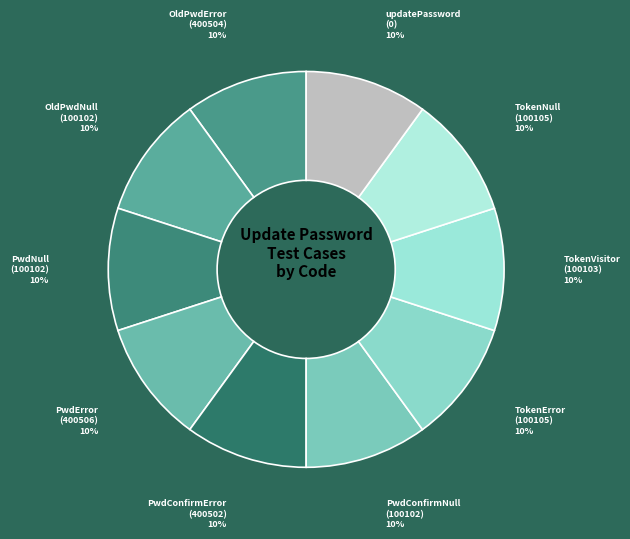

Approximately how many times larger is the value at OldPwdError (400504) compared to updatePassword (0)?

1.0